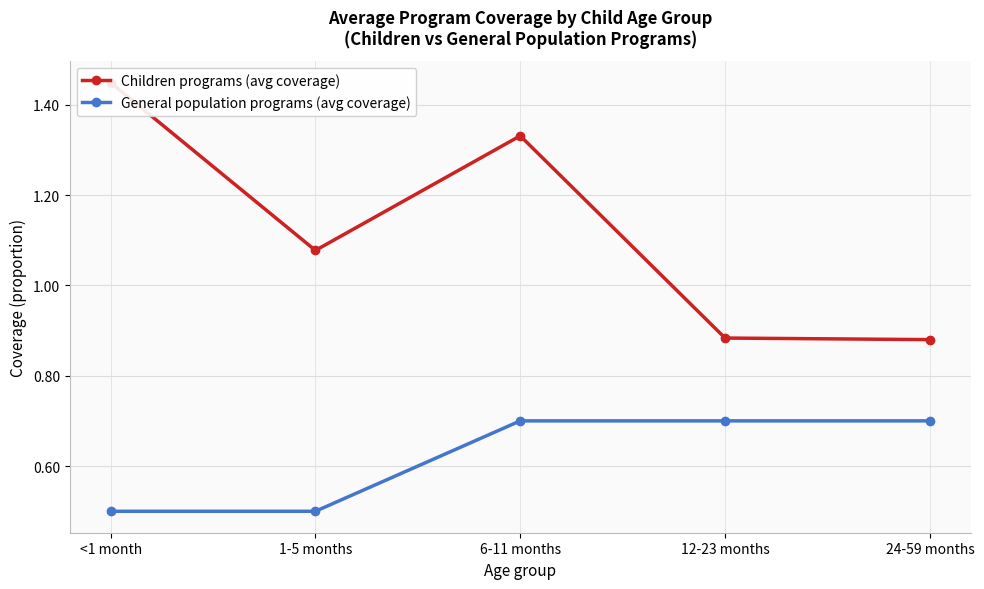

At which category is the sum across all series the highest?

6-11 months